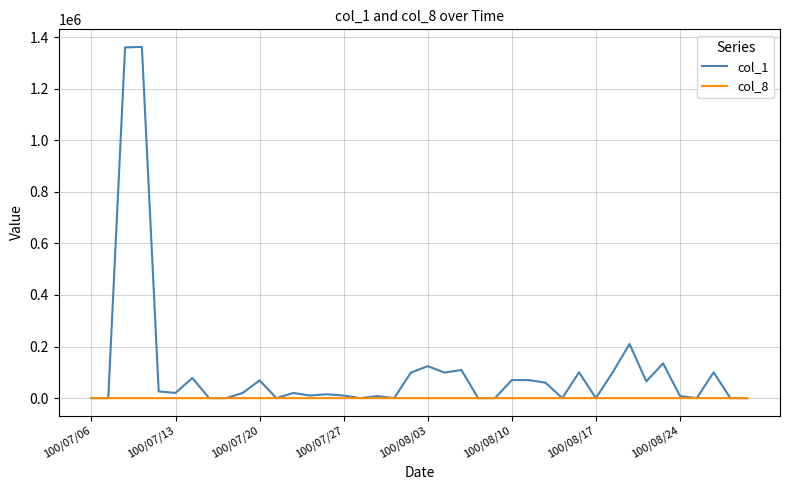

Which series has the largest total across all categories?

col_1